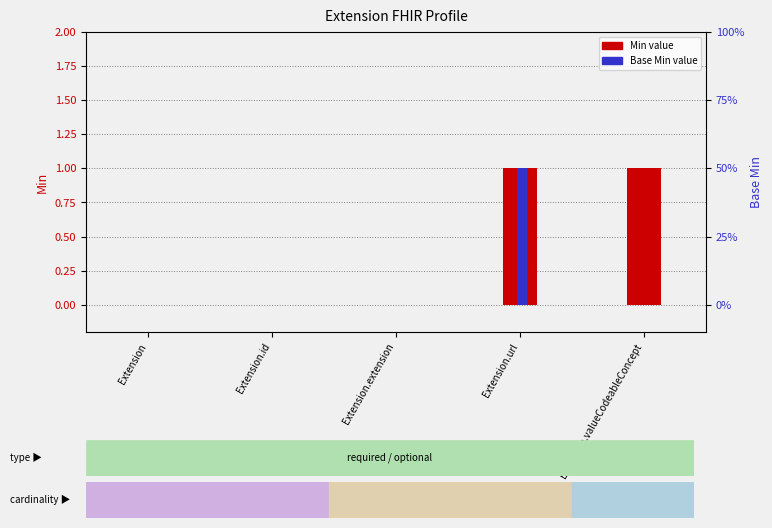

What is the label of the 5th bar from the left?

Extension.valueCodeableConcept